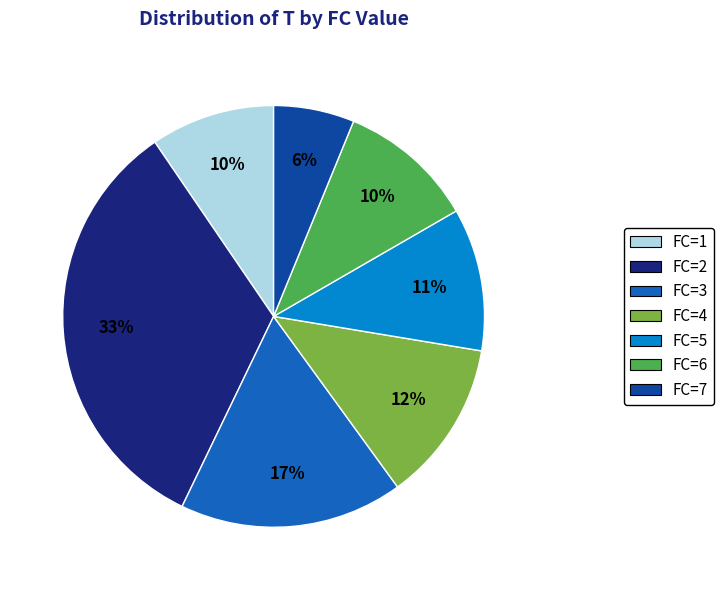

Count the number of slices in the pie.

7